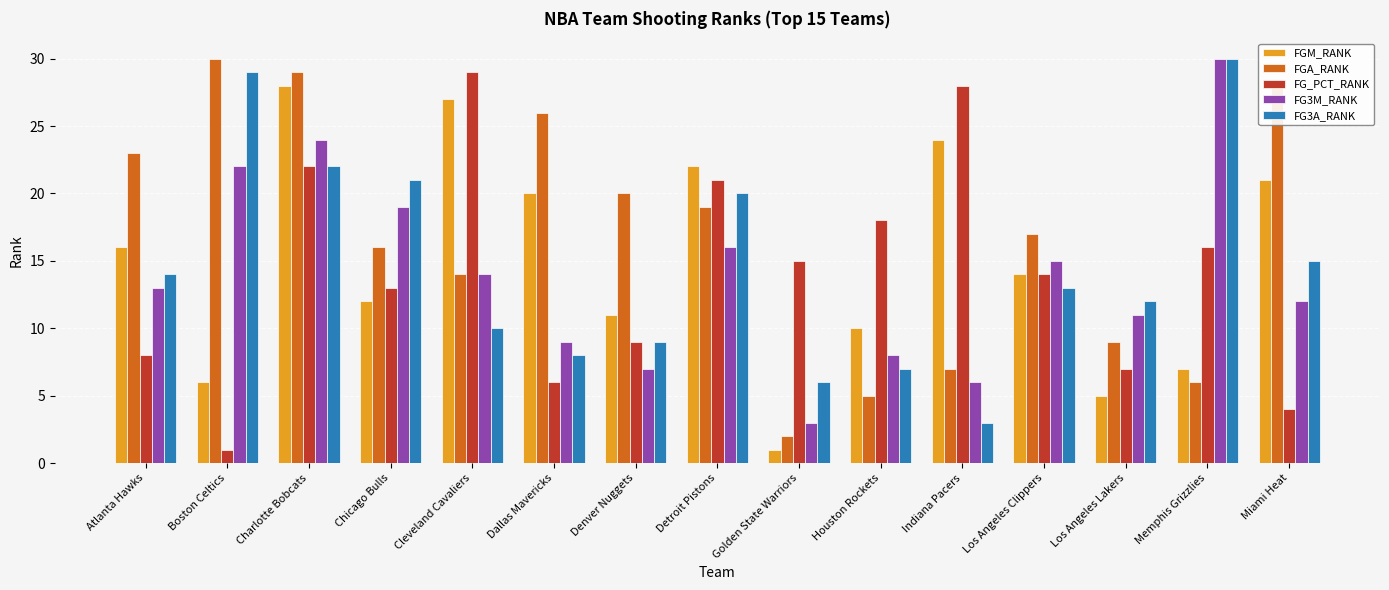

Reading left to right, what are all the values shown in this chart?

FGM_RANK: 16	6	28	12	27	20	11	22	1	10	24	14	5	7	21
FGA_RANK: 23	30	29	16	14	26	20	19	2	5	7	17	9	6	28
FG_PCT_RANK: 8	1	22	13	29	6	9	21	15	18	28	14	7	16	4
FG3M_RANK: 13	22	24	19	14	9	7	16	3	8	6	15	11	30	12
FG3A_RANK: 14	29	22	21	10	8	9	20	6	7	3	13	12	30	15